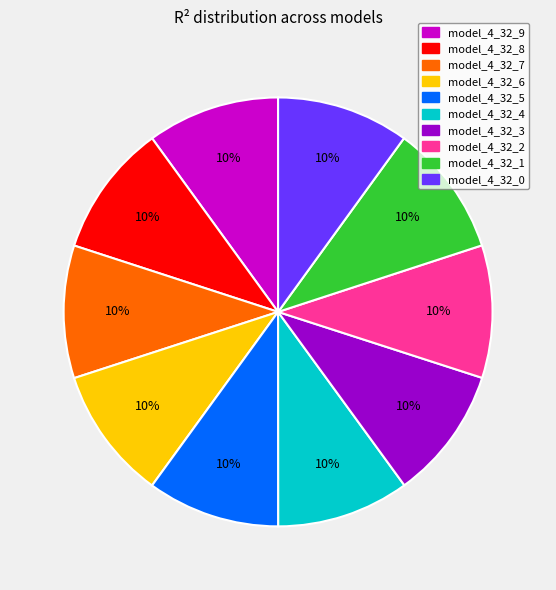

The model_4_32_7 slice represents 1% of the pie. True or false?

False